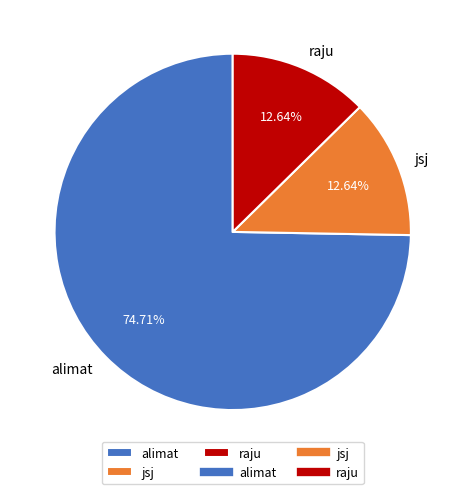

Which category has the biggest portion of the pie?

alimat